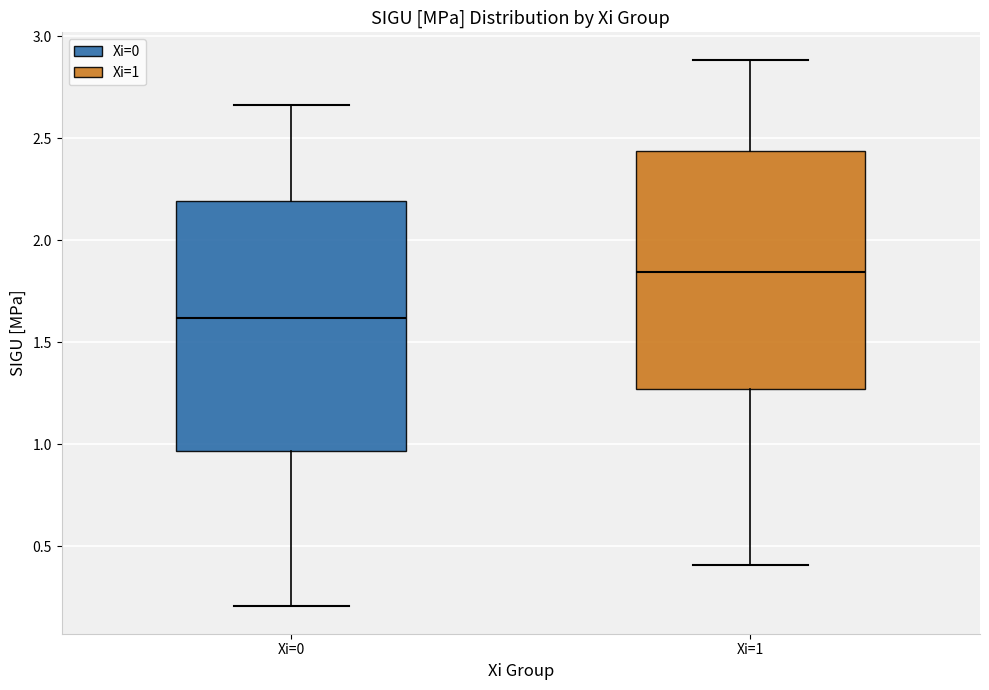

Where does the upper whisker of the box for Xi=0 end on the y-axis? The values are not printed on the chart, so give them approximately, as read against the axis.

2.65